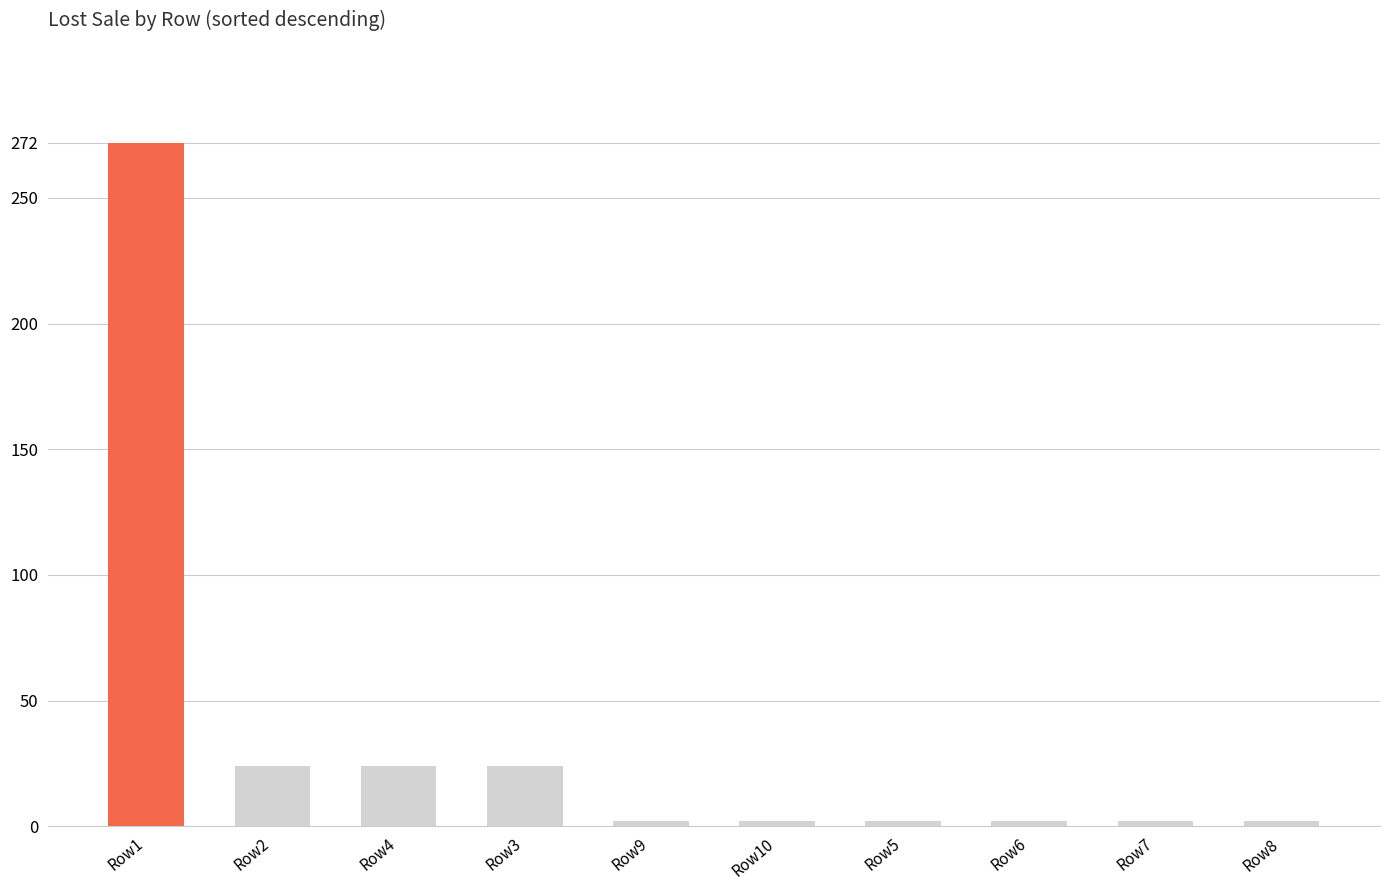

What position from the left is Row2?

2